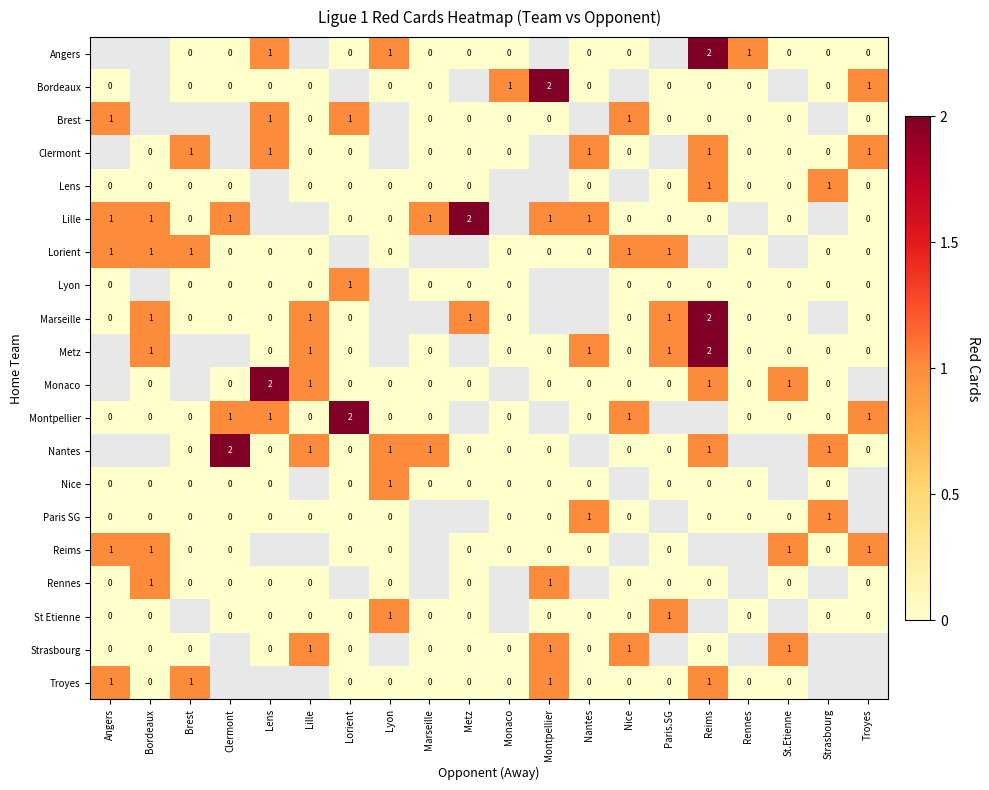

At which category does the chart reach its minimum across all series?

Brest